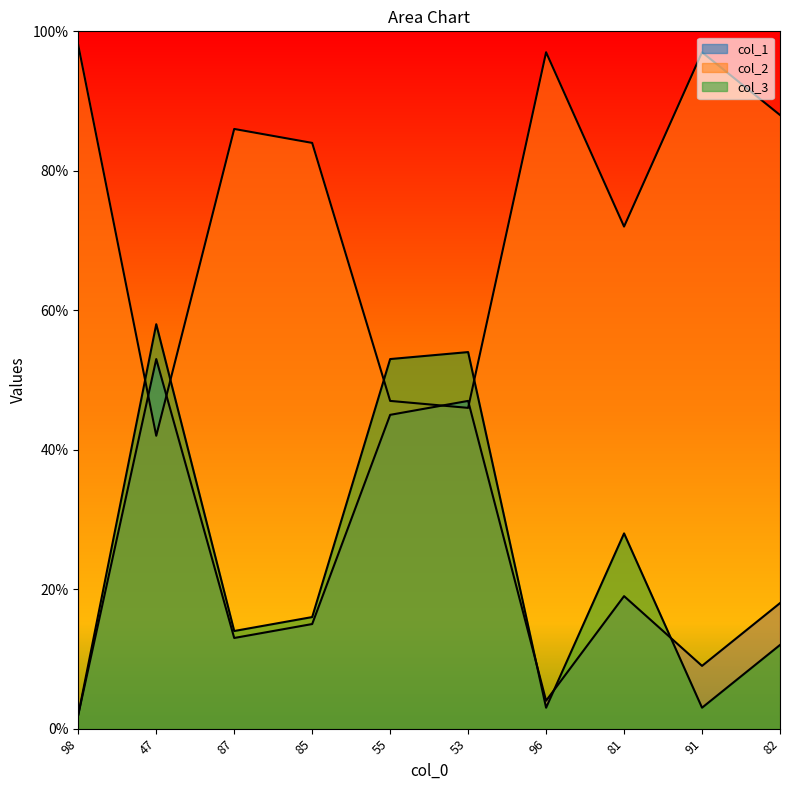

Which has a higher value, 55 or 82?

55